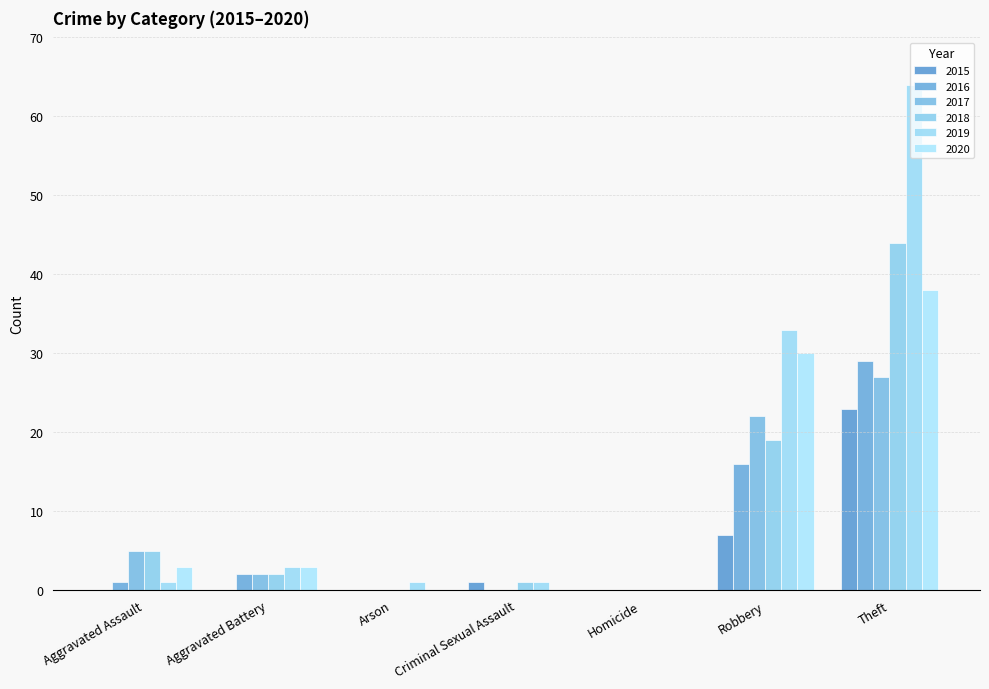

What are all the series names shown in the legend?

2015, 2016, 2017, 2018, 2019, 2020